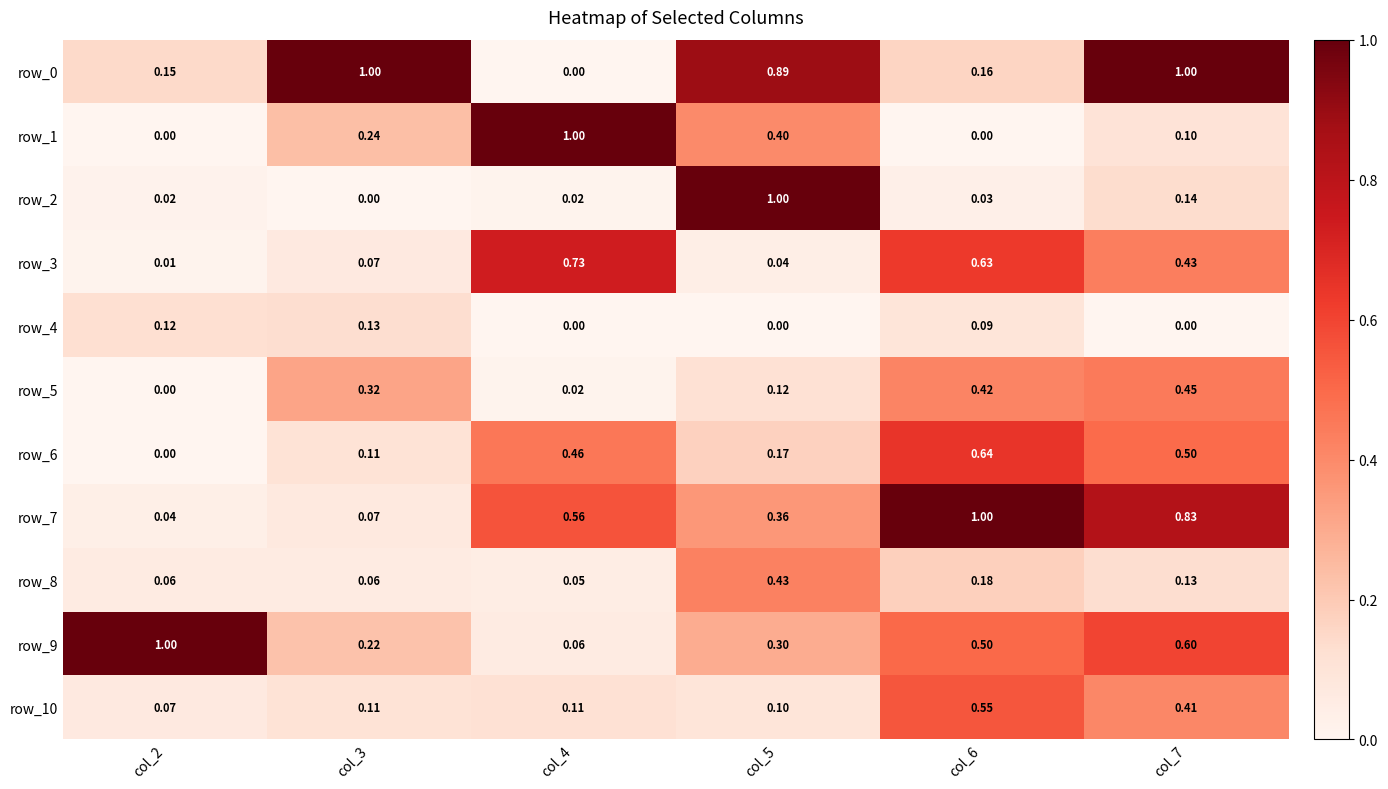

What is the sum of all row_7 values?

2.9